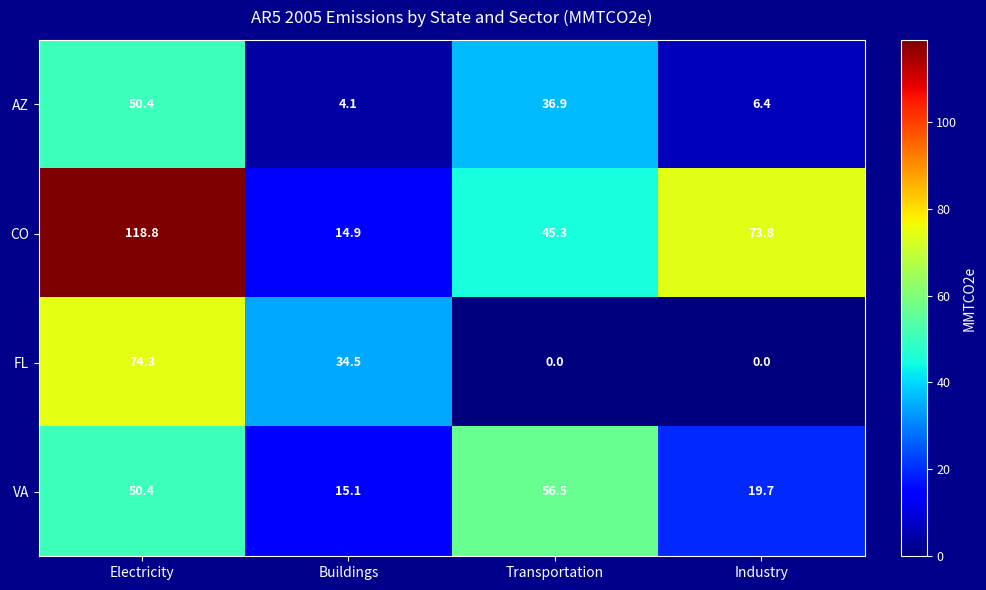

How many values in the VA series are below 50?

2